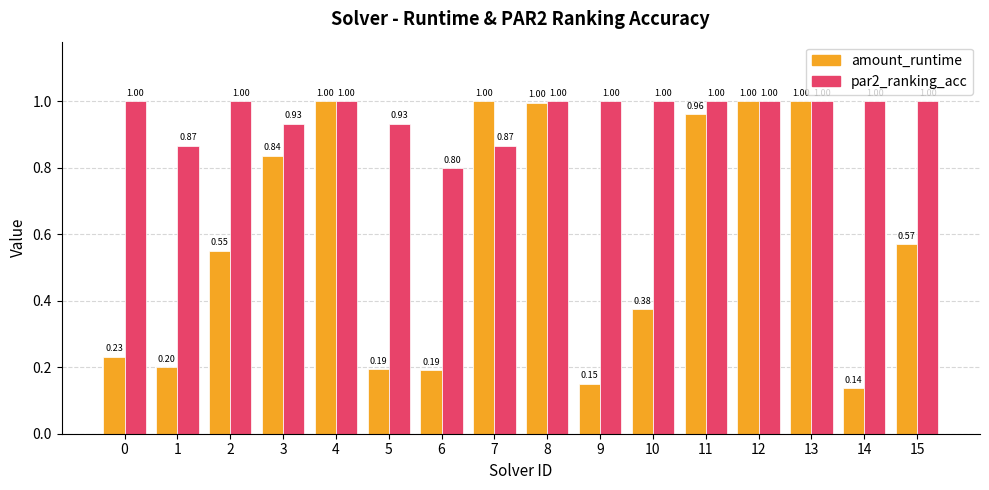

Between 5 and 12, which series saw the biggest shift?

amount_runtime